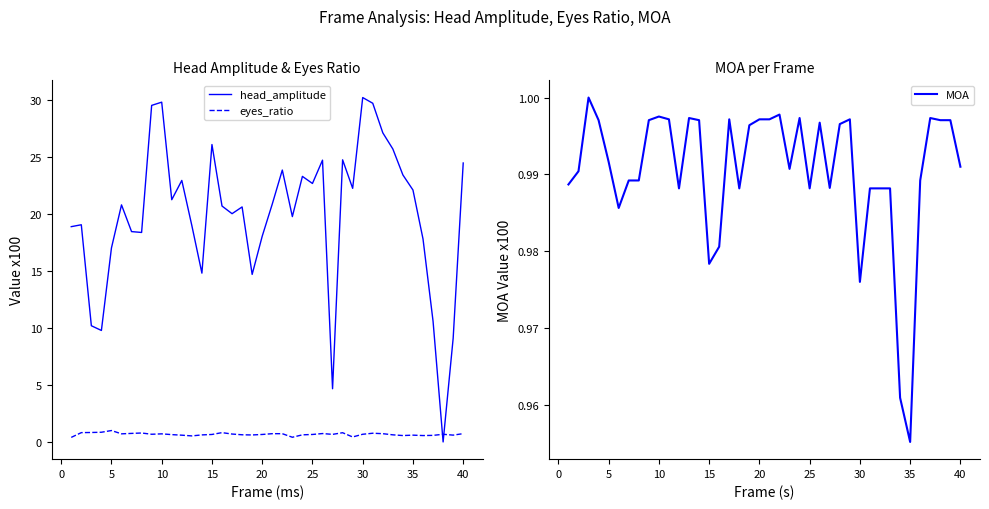

Is it true that head_amplitude equals 29.8 at 20?

False